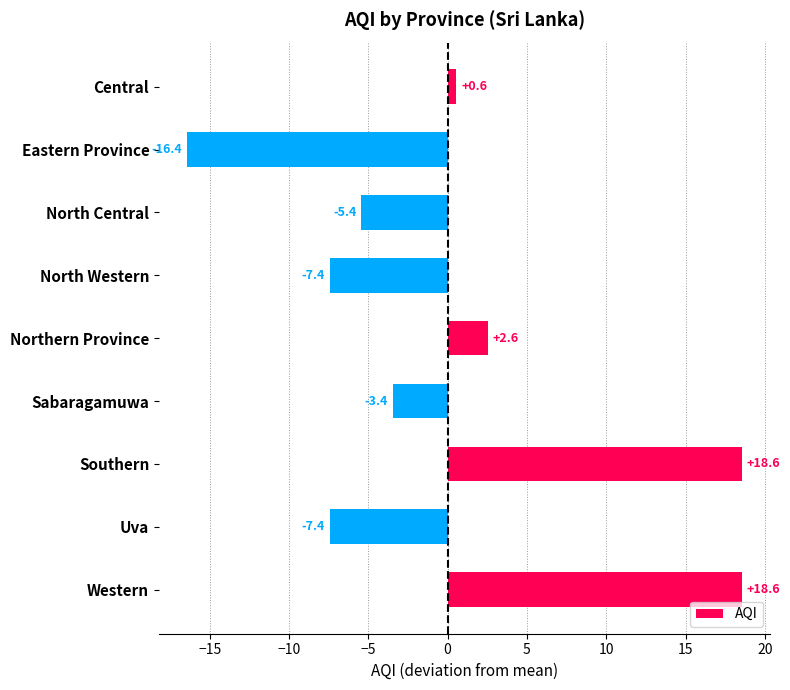

What position from the bottom is North Central?

7